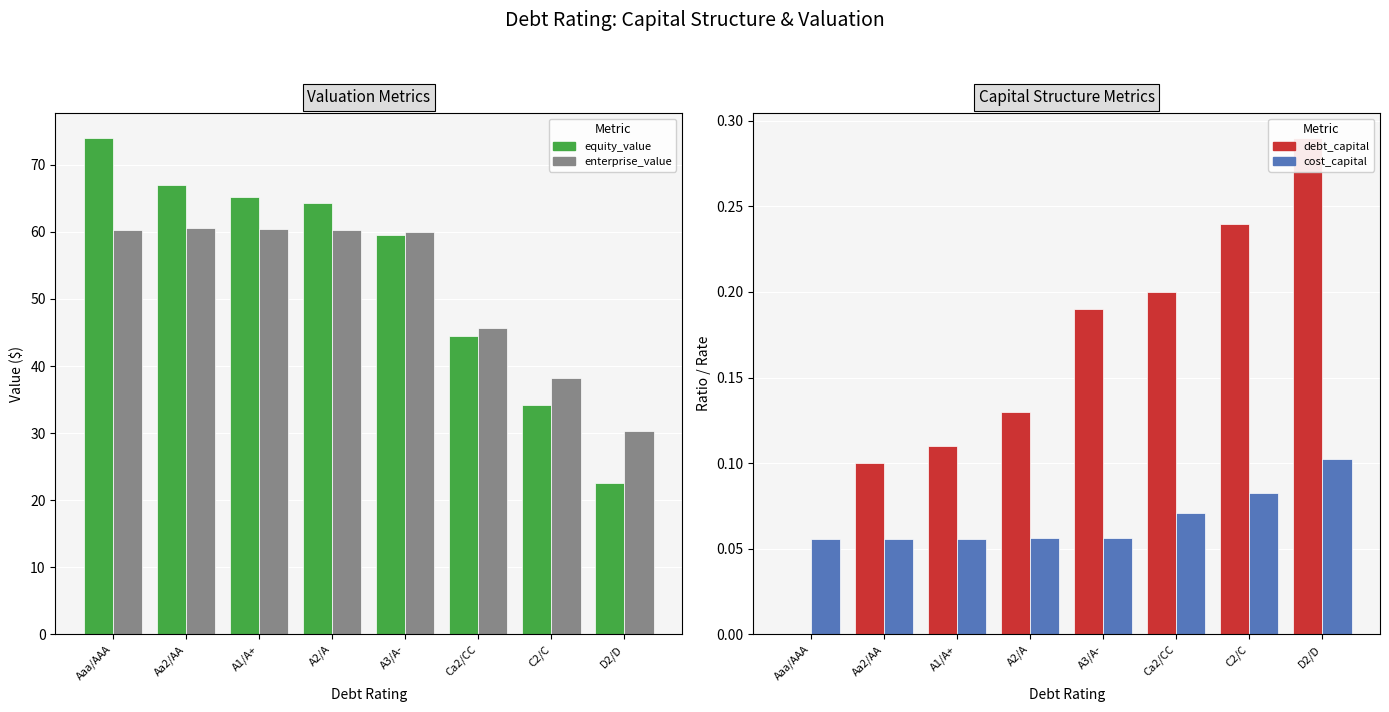

What is the sum of the cost_capital values at Aa2/AA and D2/D?

0.2